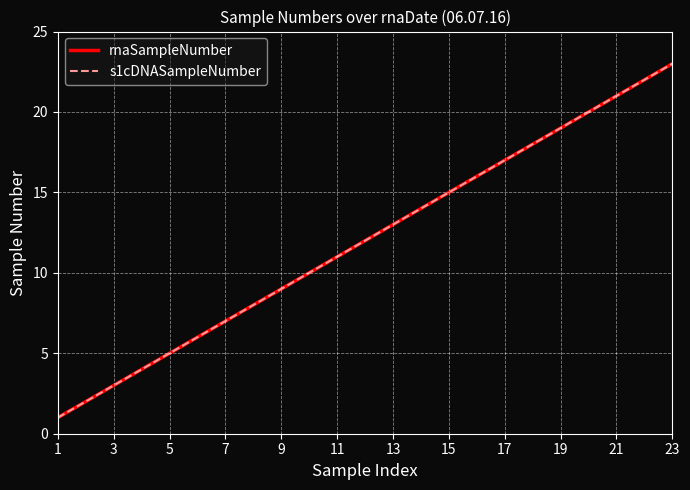

Does the chart display data point markers on the line(s)?

No